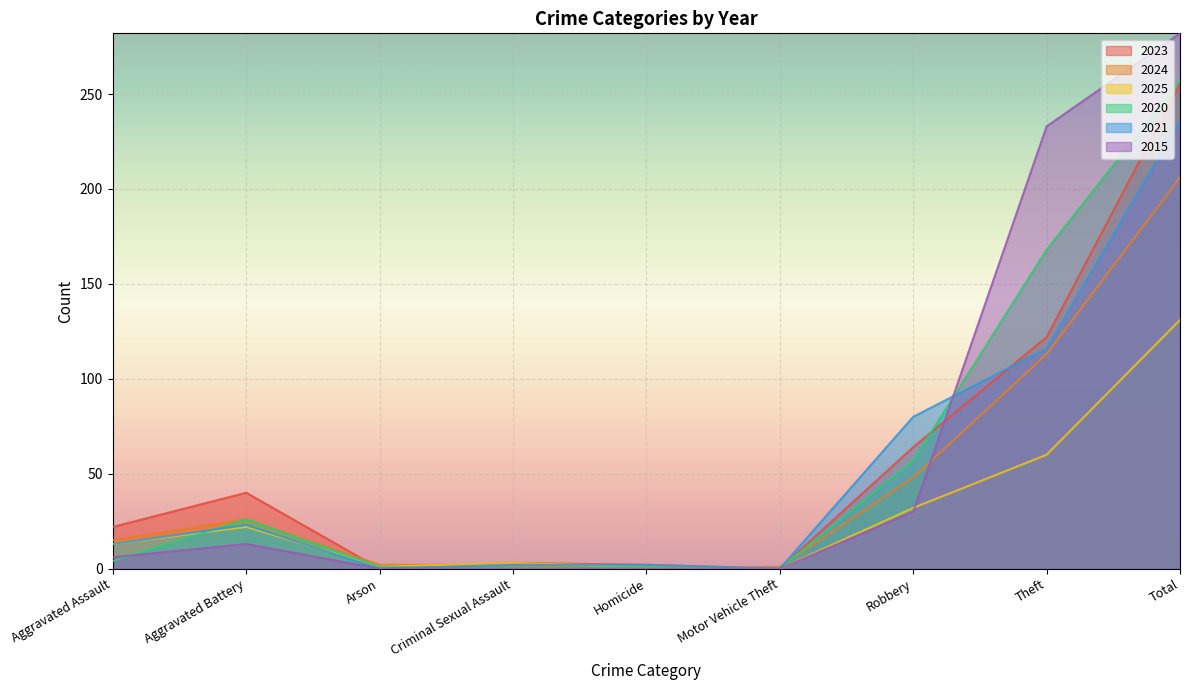

Reading left to right, extract all data points from this chart.

2023: 22	40	0	3	2	0	64	122	255
2024: 15	26	2	2	0	1	48	113	206
2025: 13	22	1	3	1	0	32	60	131
2020: 4	26	1	0	1	0	57	168	257
2021: 13	23	0	2	2	0	80	116	236
2015: 6	13	0	0	0	0	30	233	282